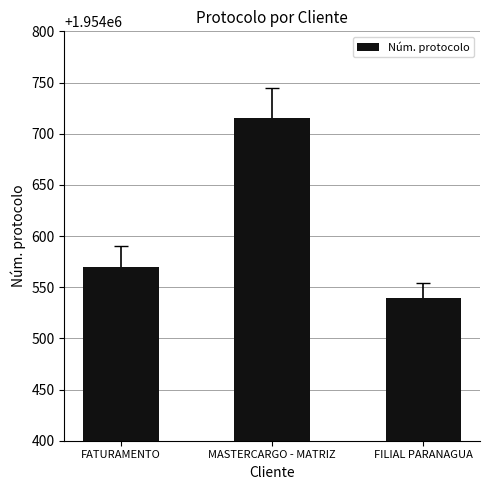

How many data points are less than 1954570?

1